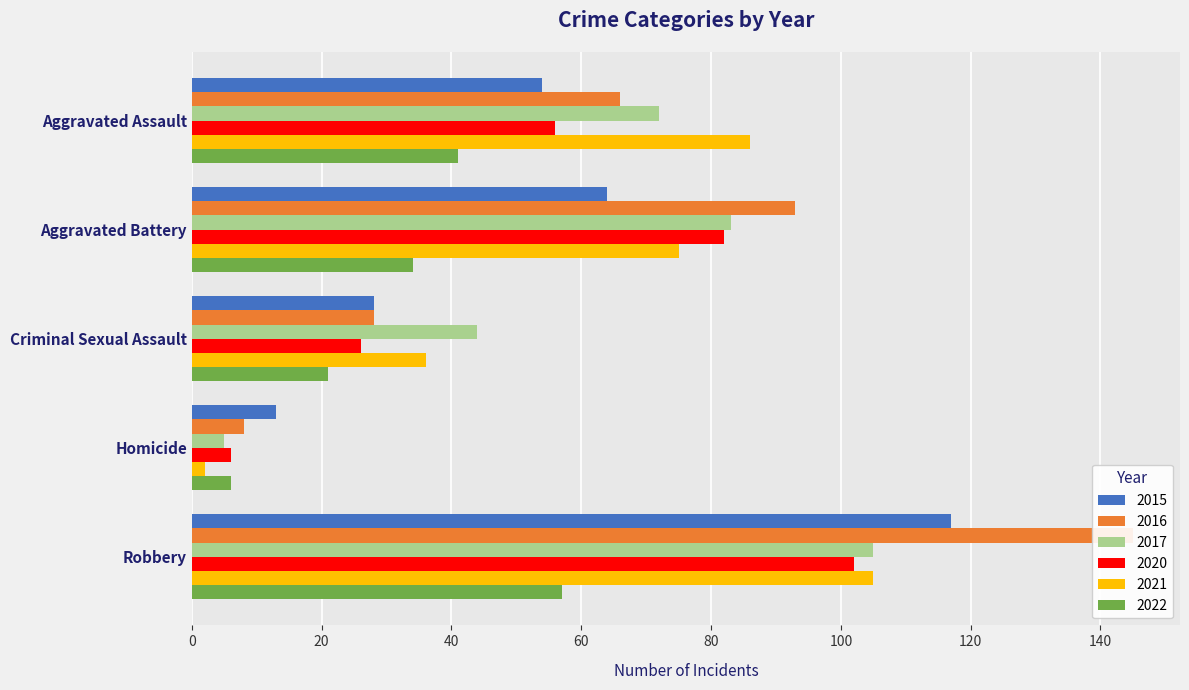

Where does the 2021 series first go above 75?

Aggravated Assault